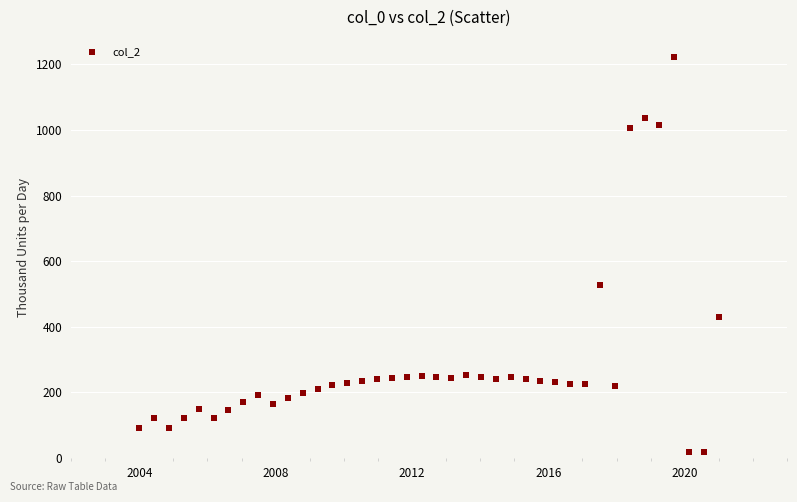

What is the range of X values (max minus min)?

17.0